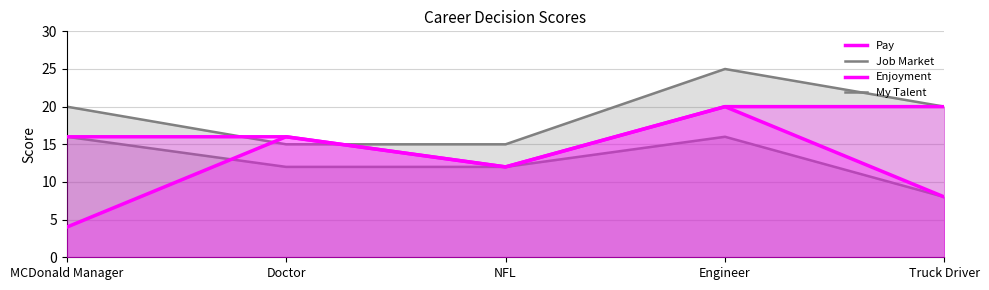

What is the value of the My Talent point at the 4th from the left?

16